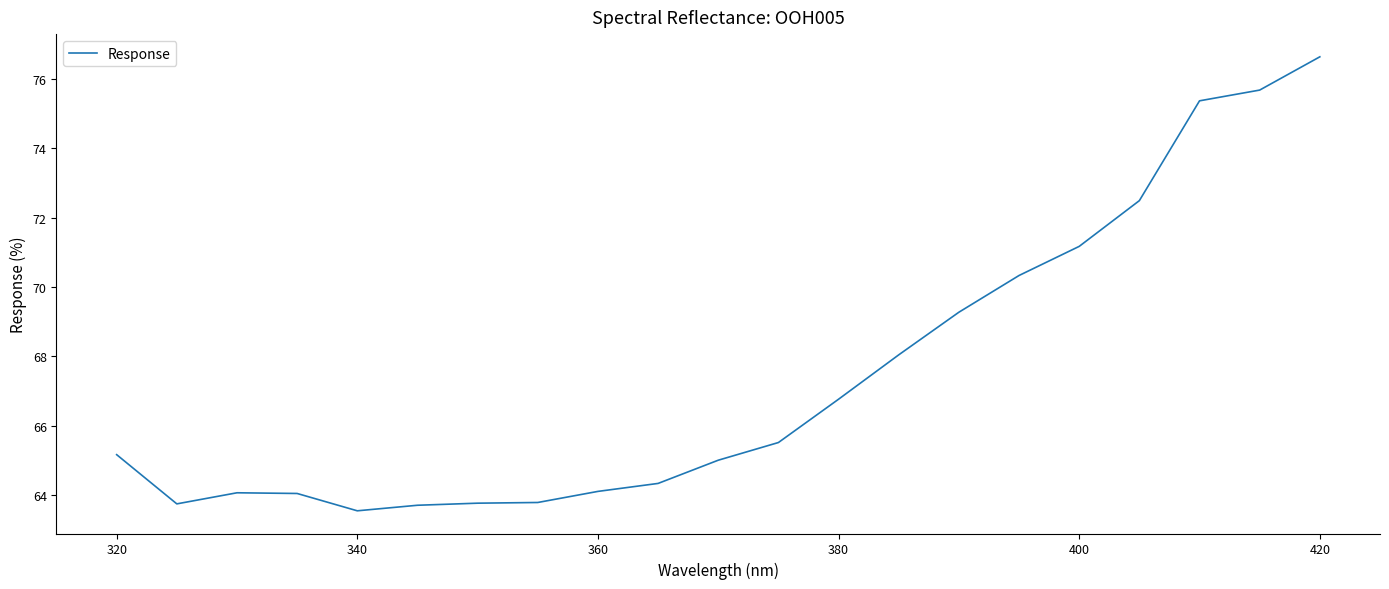

What is the difference between the maximum and minimum values?

13.1